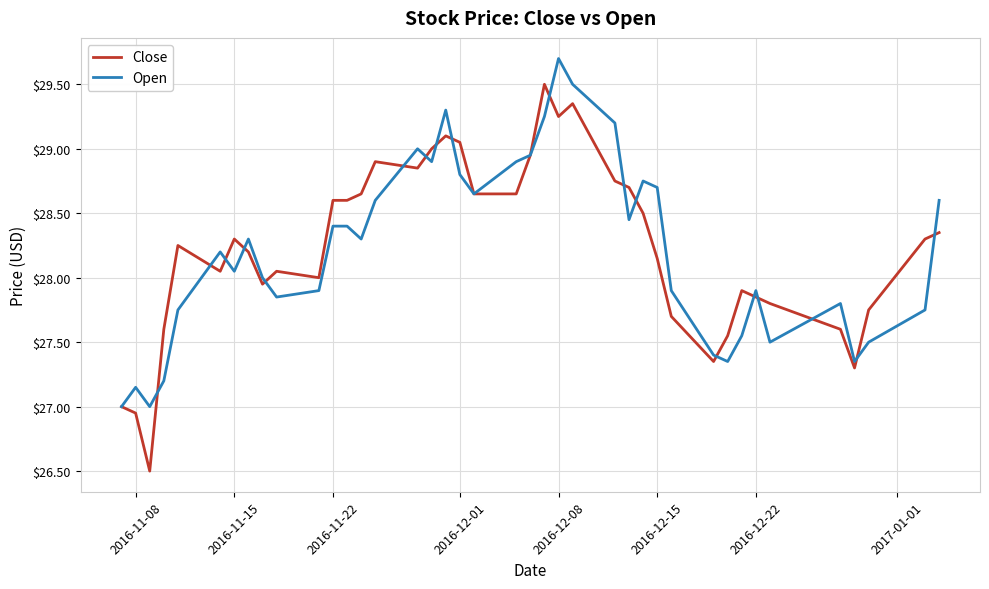

Rank the series by their maximum value, from lowest to highest.

Close, Open